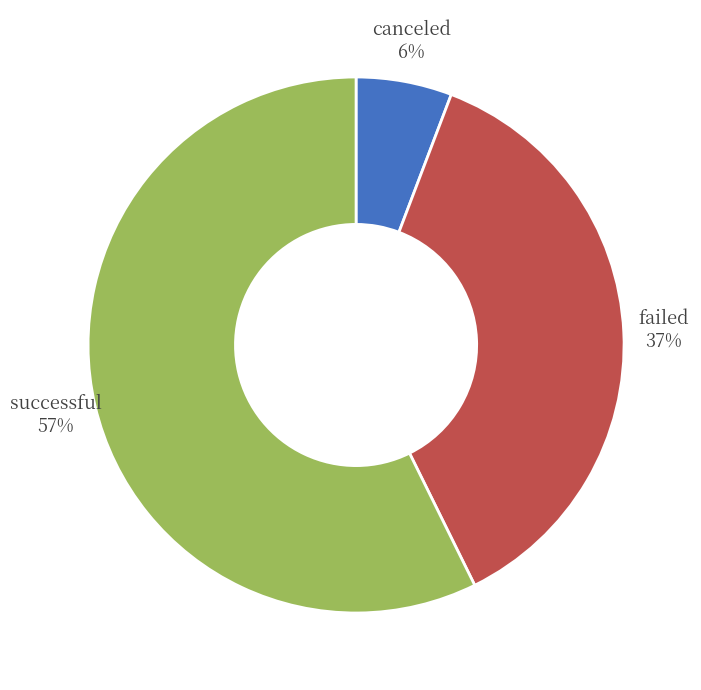

Is the sum of canceled and failed greater than half?

No